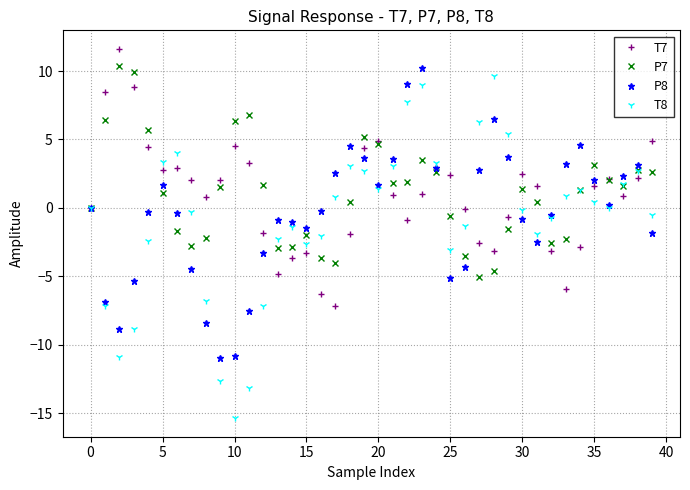

At how many categories does at least one series exceed 6?

9